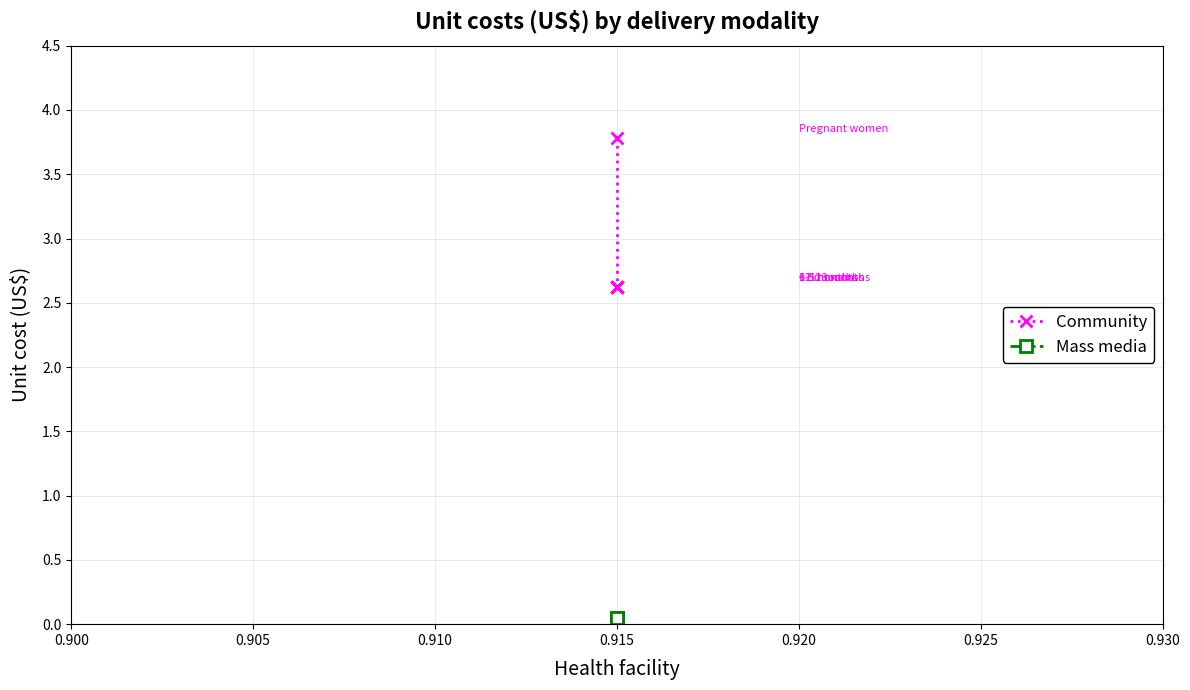

What is the value of the Community point at the 3rd from the left?

2.6